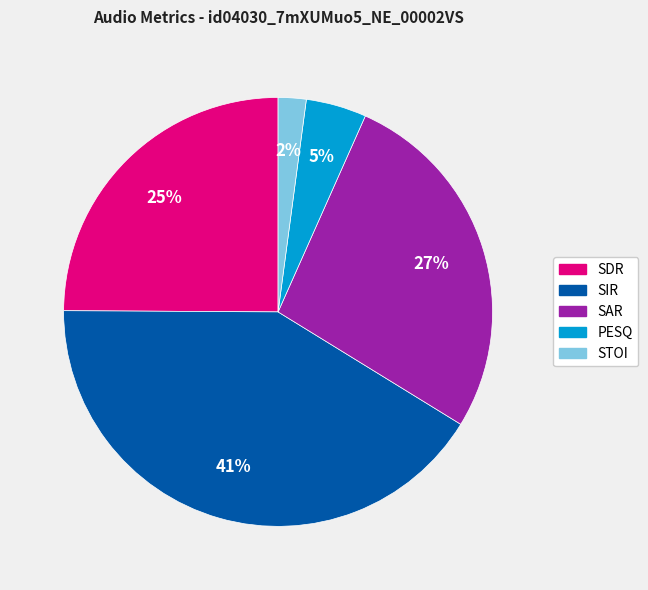

Do SDR and STOI together represent more than half of the pie?

No